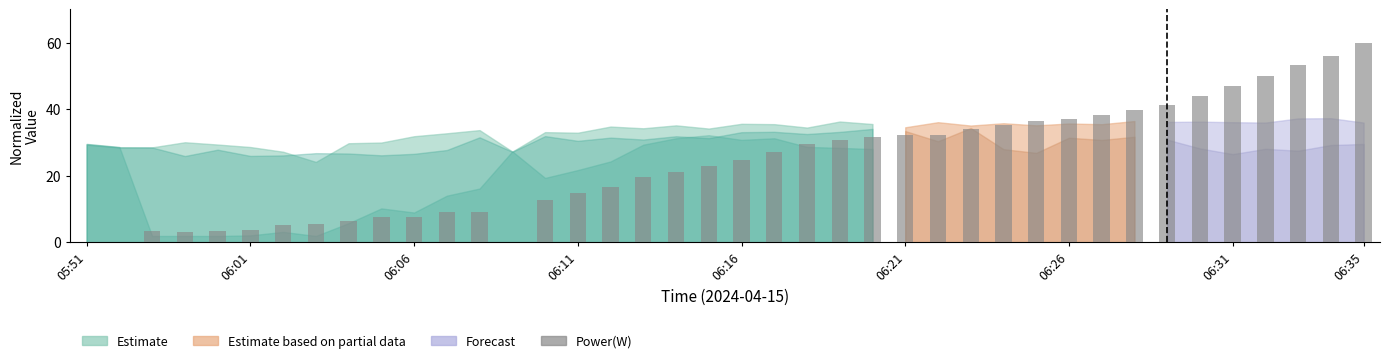

What is the sum of all values?

952.2